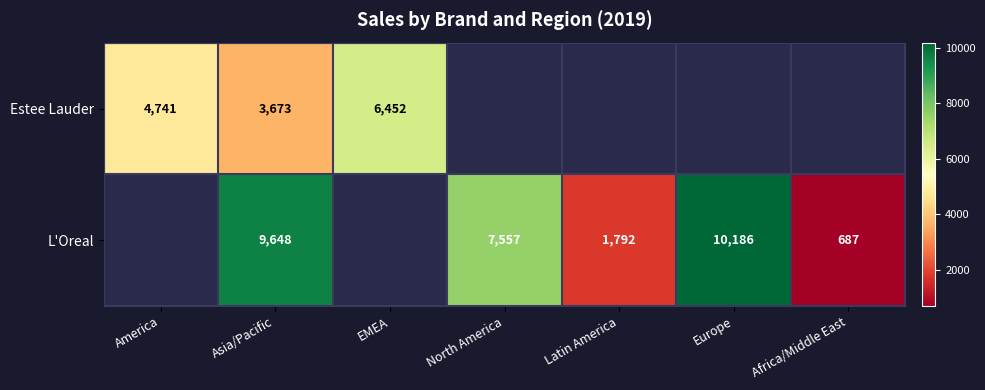

Is it true that L'Oreal equals 9648 at Asia/Pacific?

True